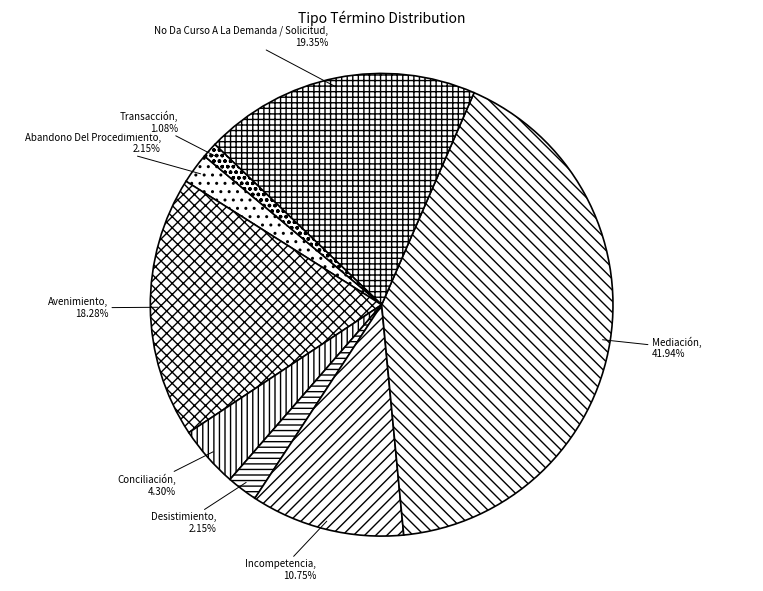

What is the ratio of the value at Mediación to the value at Incompetencia?

3.9